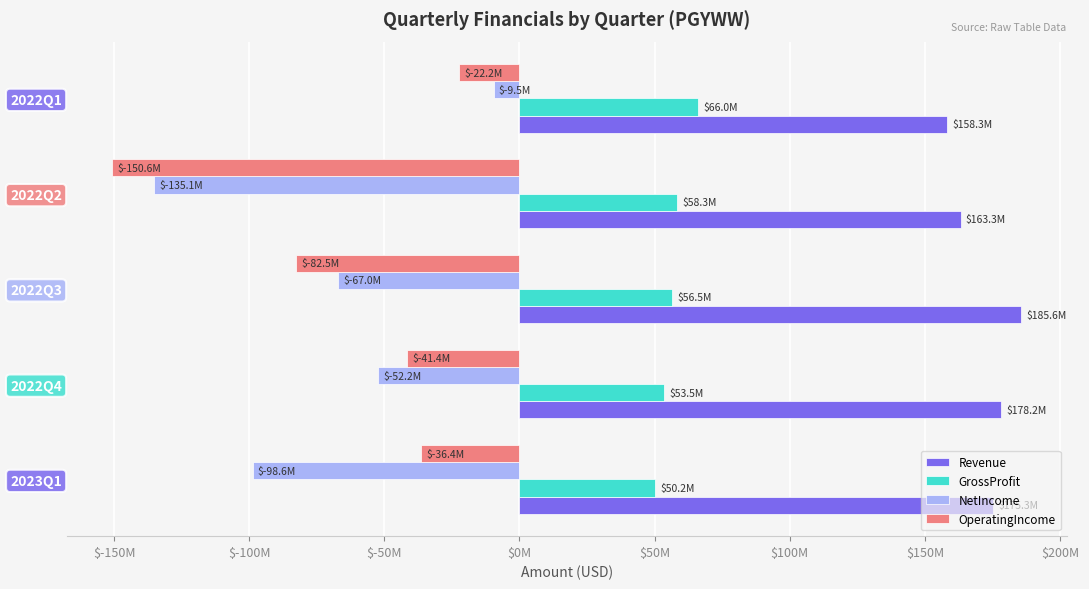

Where is NetIncome nearest to the value -72287000?

2022Q3